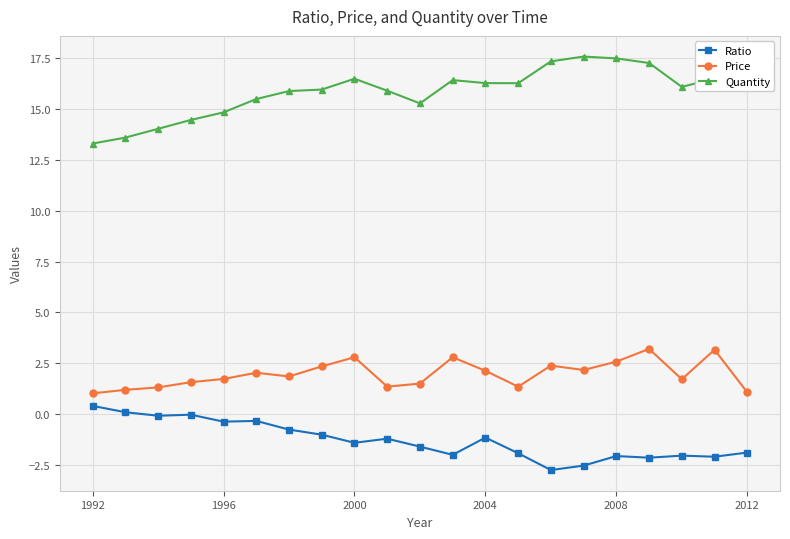

True or false: Price and Quantity intersect in this chart.

False